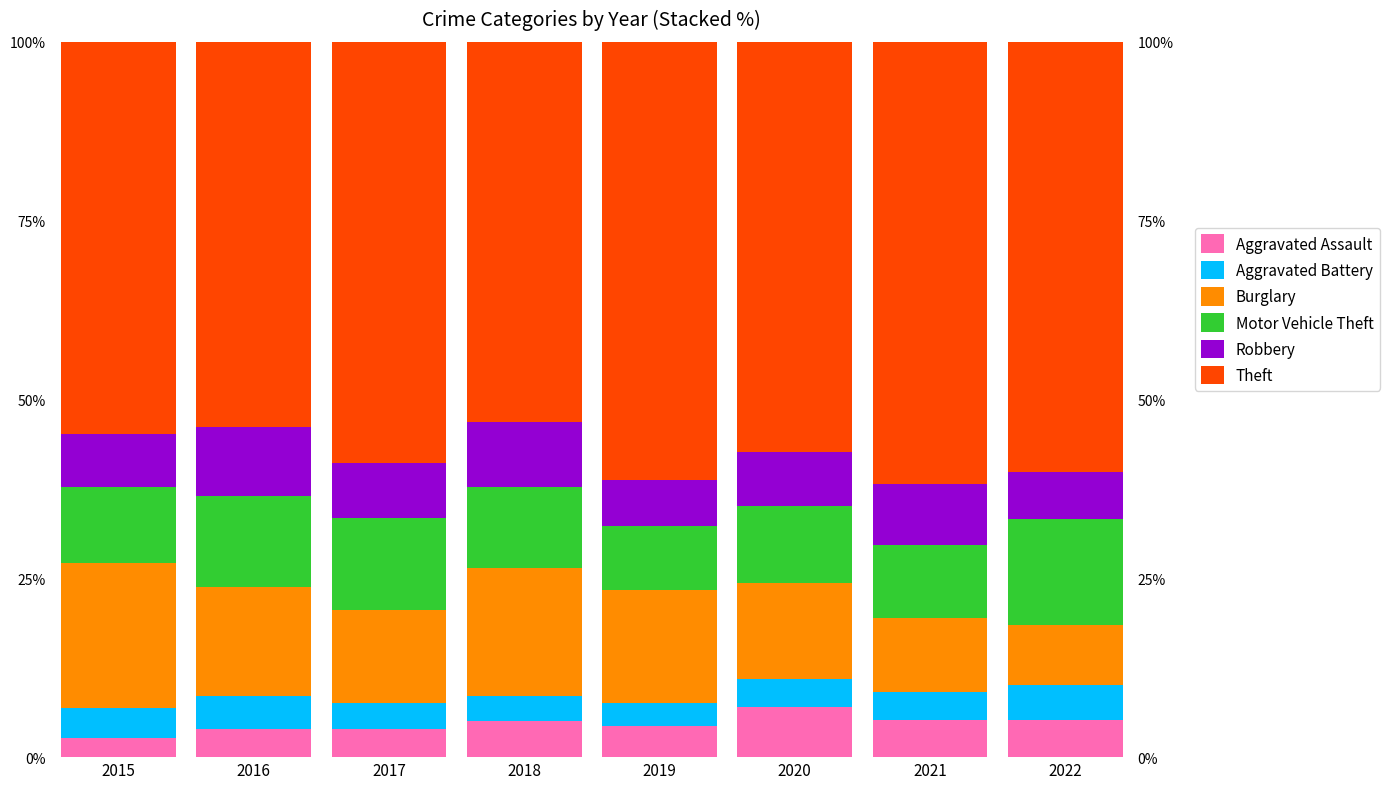

Which has a higher value, 2022 or 2016?

2022